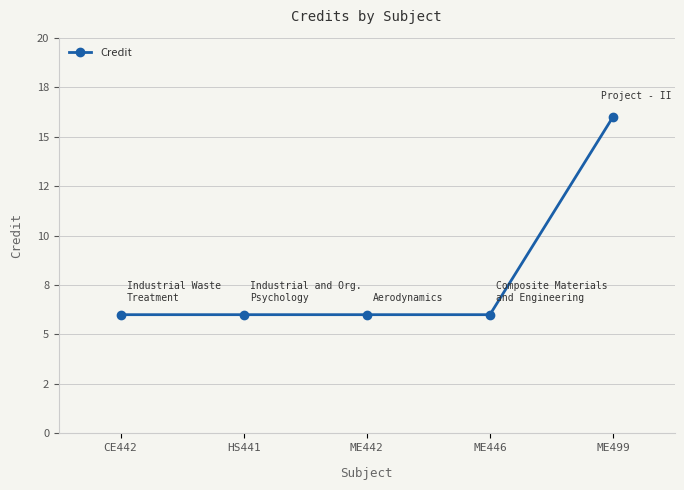

Reading left to right, list all the values displayed in this chart.

6	6	6	6	16